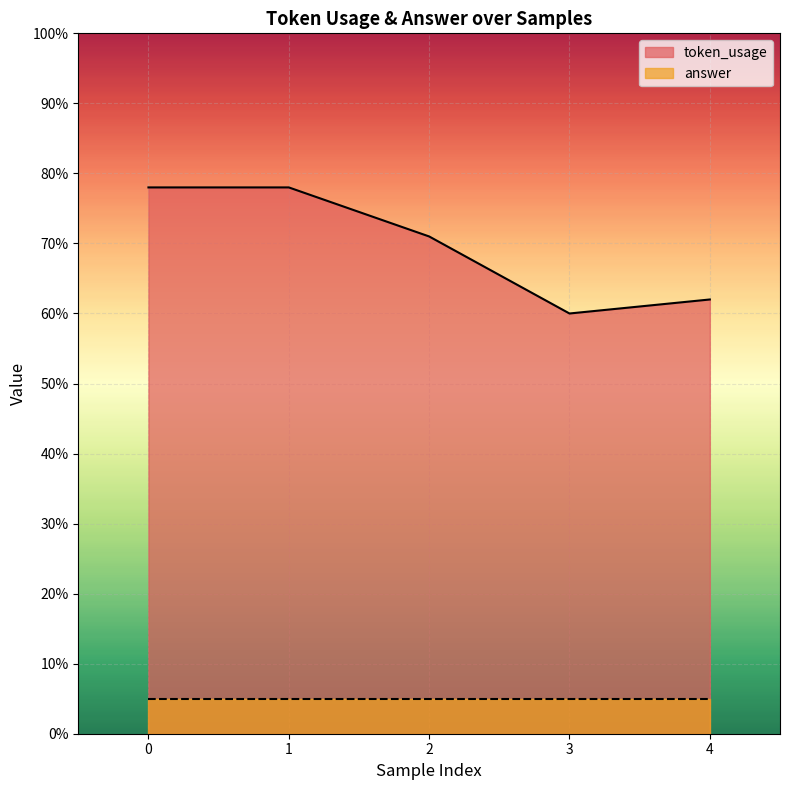

What is the difference between the maximum and second lowest values?

16